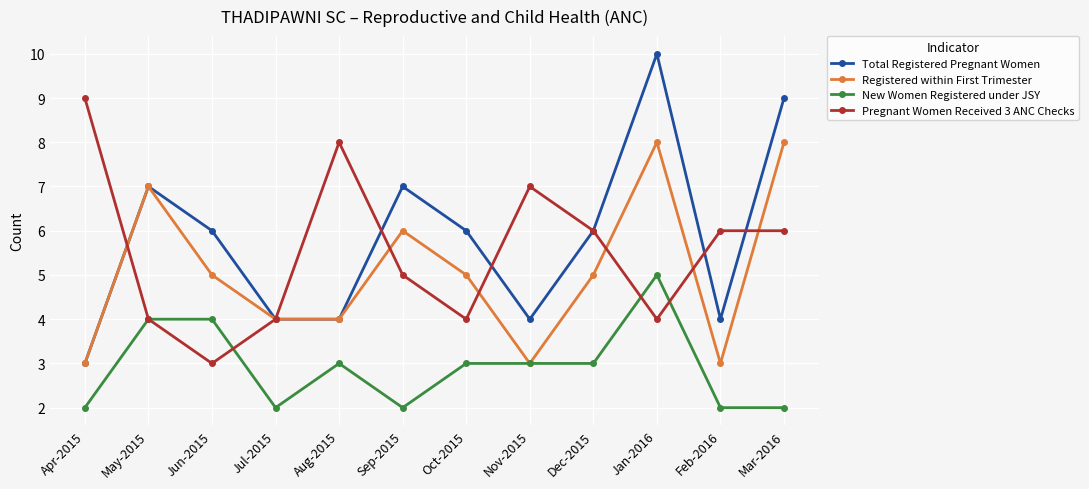

What is the maximum value for Total Registered Pregnant Women?

10